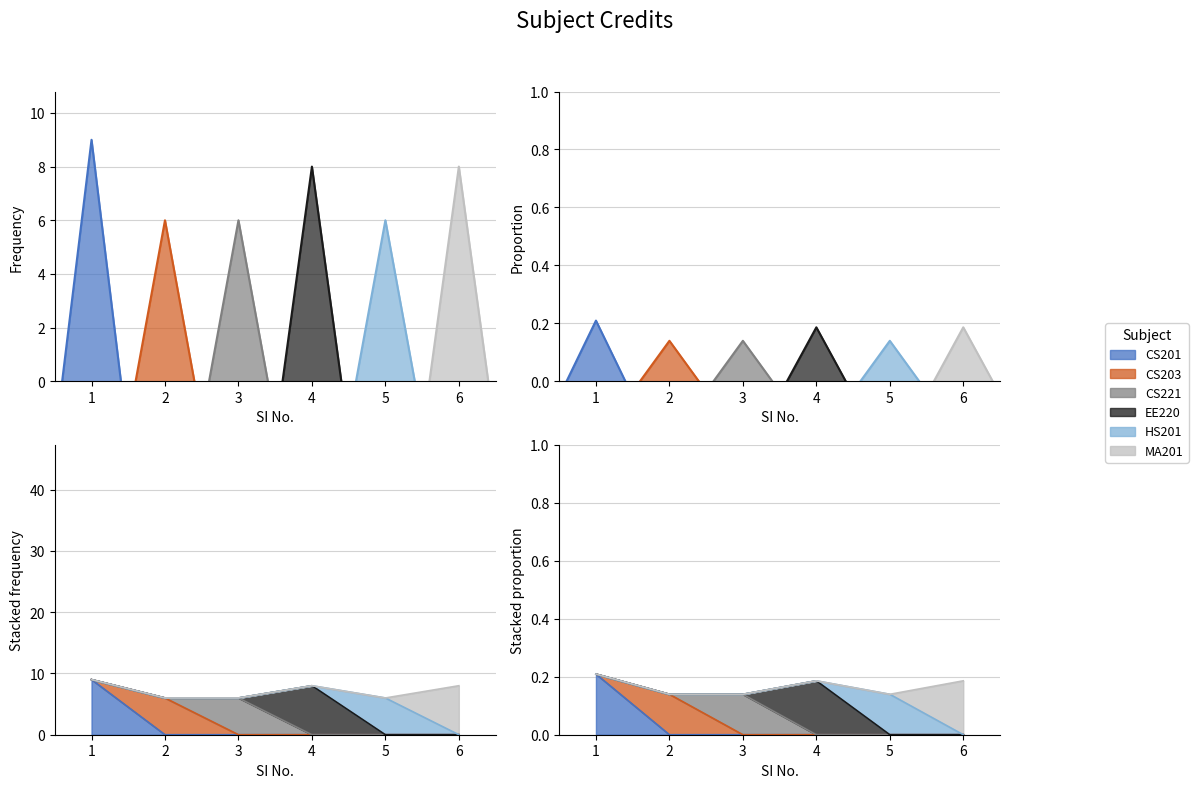

What is the average value?

7